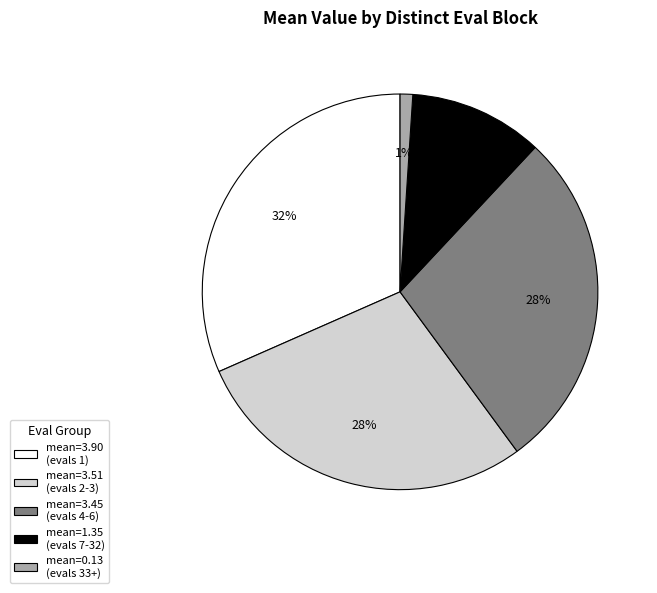

To the nearest percent, what is the difference between the largest and smallest slice percentages?

31%